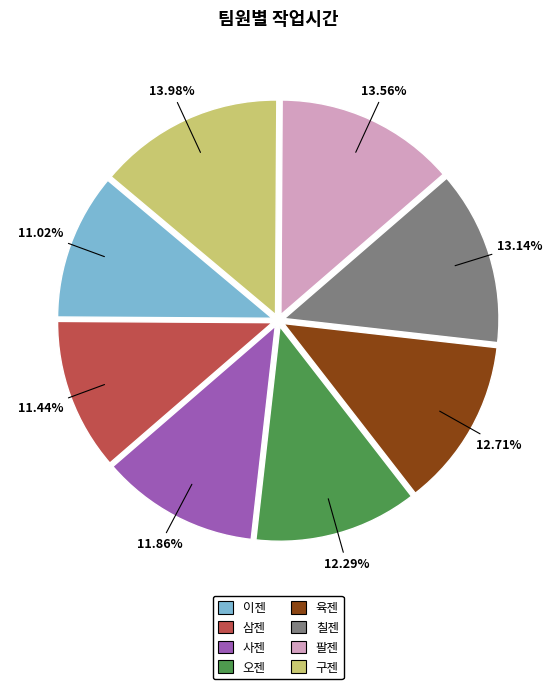

Is 삼젠 the majority of the pie?

No